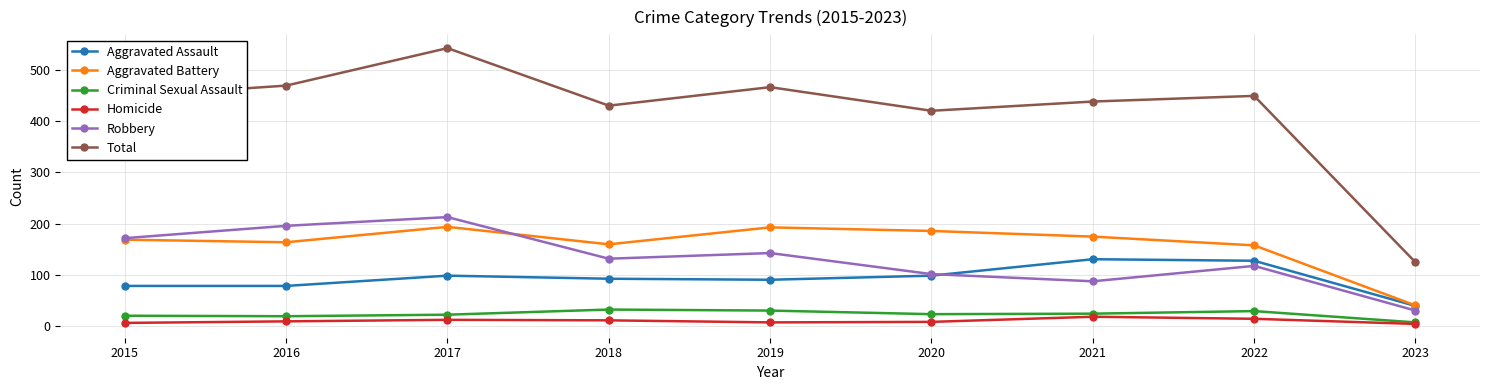

Between 2022 and 2023, which series saw the biggest shift?

Total